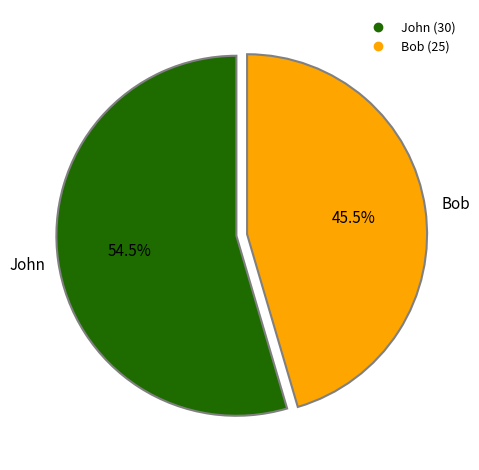

Does John account for over 50% of the chart?

Yes